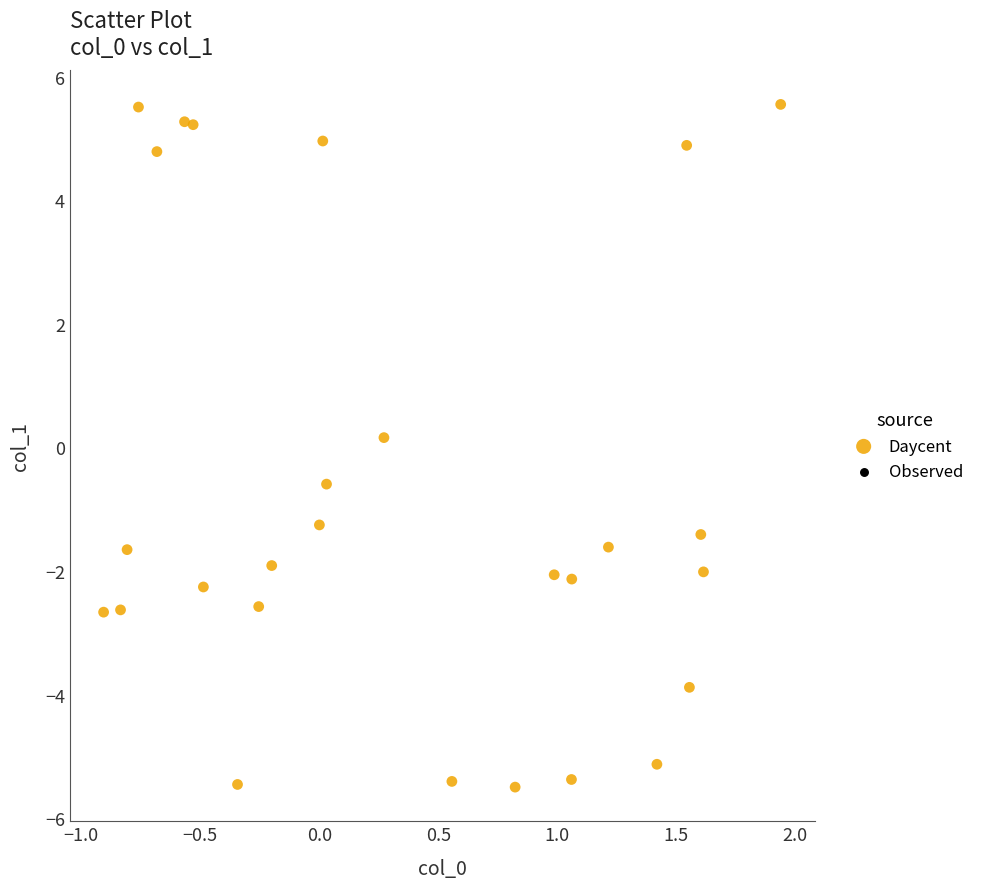

What is the range of Y values (max minus min)?

11.0